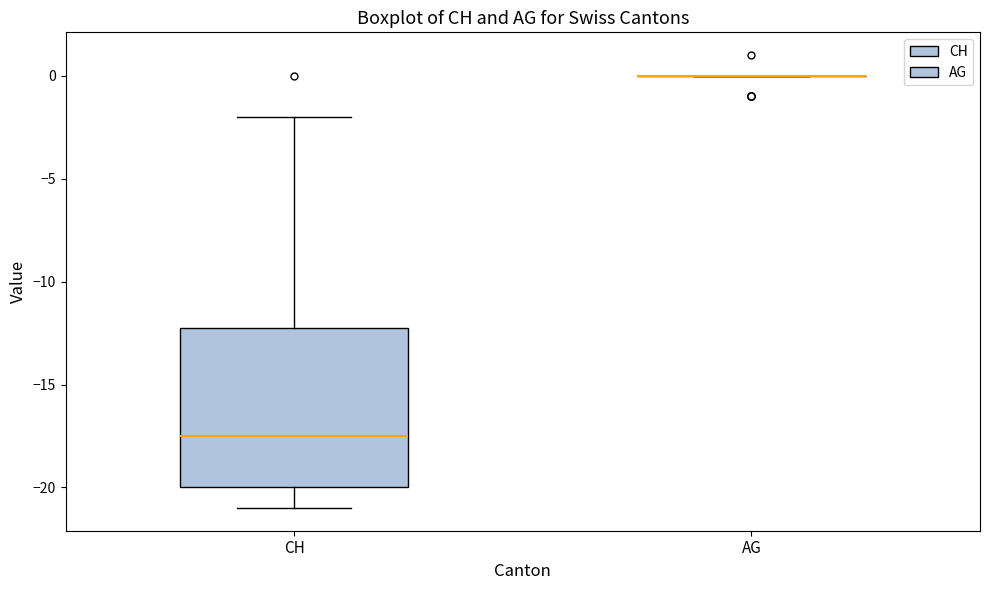

Reading left to right, transcribe this box plot: for each box, give where its median line is, the range the box spans, and where its two whiskers end, as read against the y-axis. The values are not printed on the chart, so give them approximately, as read against the axis.

CH: median -17.5, box -20.0 to -12.0, whiskers -21.0 to -2.0
AG: box collapsed to a line at 0.0, whiskers 0.0 to 0.0